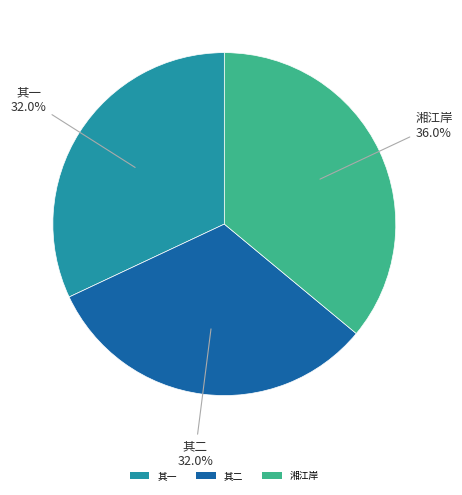

Which slice is the largest?

湘江岸